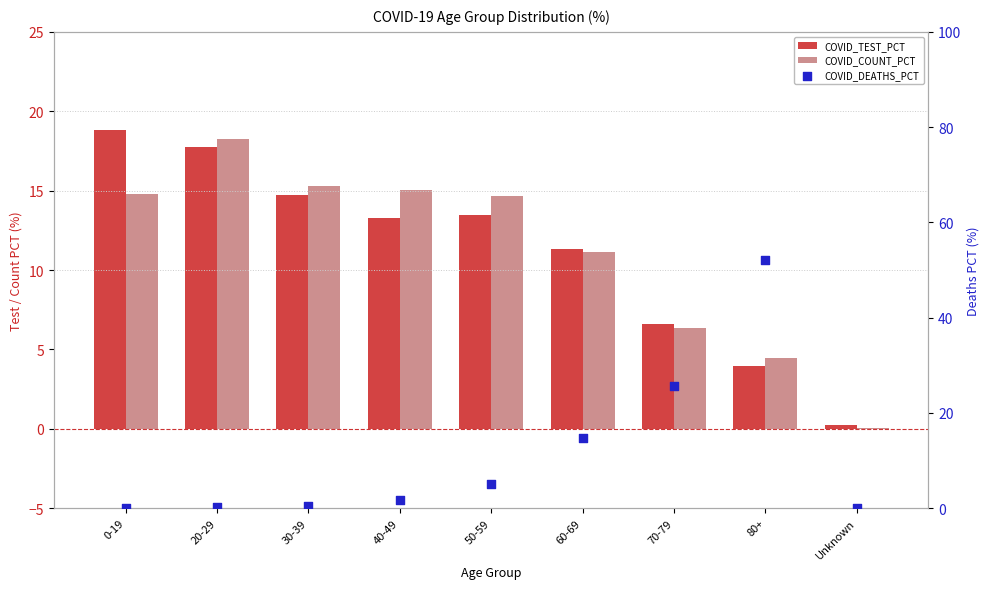

At which category is the sum across all series the highest?

80+